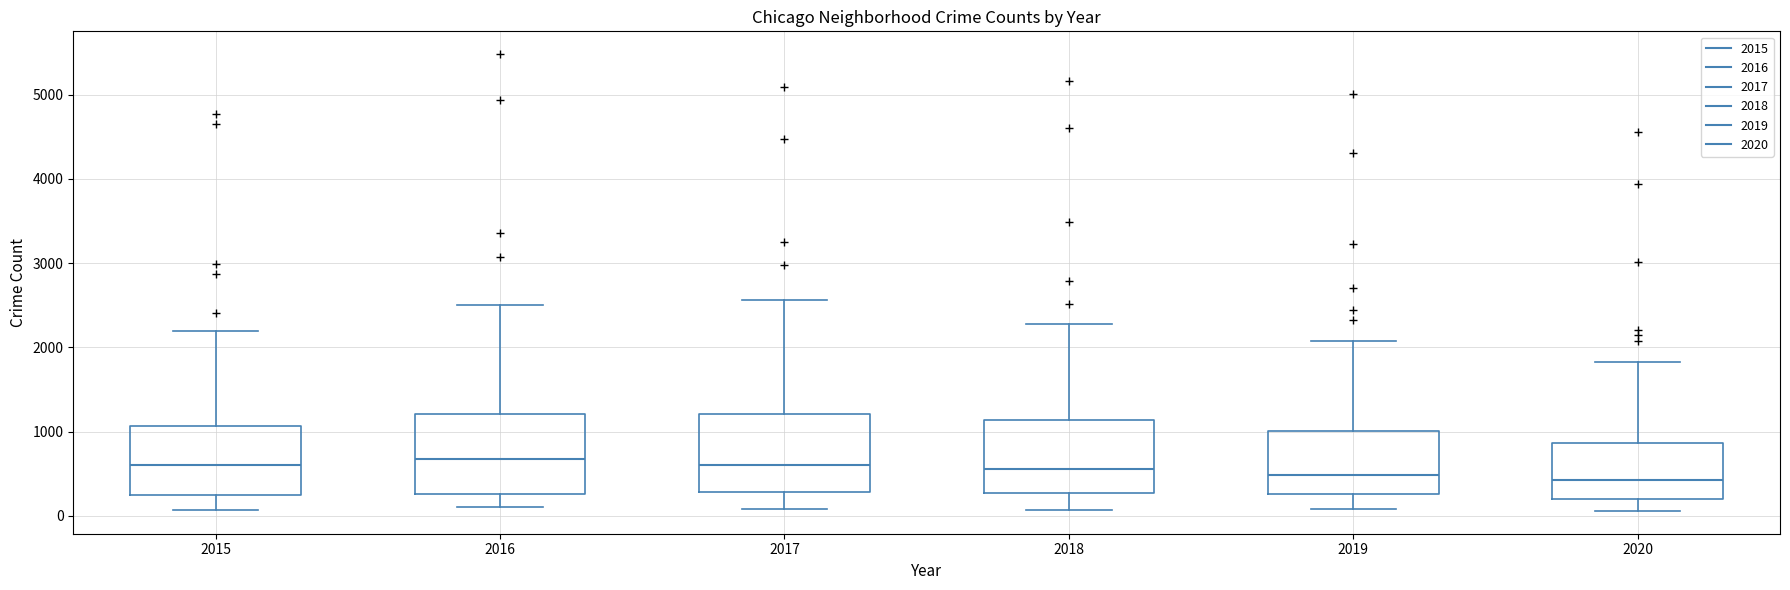

Reading left to right, read every box against the y-axis: the position of its median line, the range the box covers, and the ends of its whiskers. The values are not printed on the chart, so give them approximately, as read against the axis.

2015: median 600, box 300 to 1100, whiskers 100 to 2200
2016: median 700, box 300 to 1200, whiskers 100 to 2500
2017: median 600, box 300 to 1200, whiskers 100 to 2600
2018: median 600, box 300 to 1100, whiskers 100 to 2300
2019: median 500, box 300 to 1000, whiskers 100 to 2100
2020: median 400, box 200 to 900, whiskers 100 to 1800